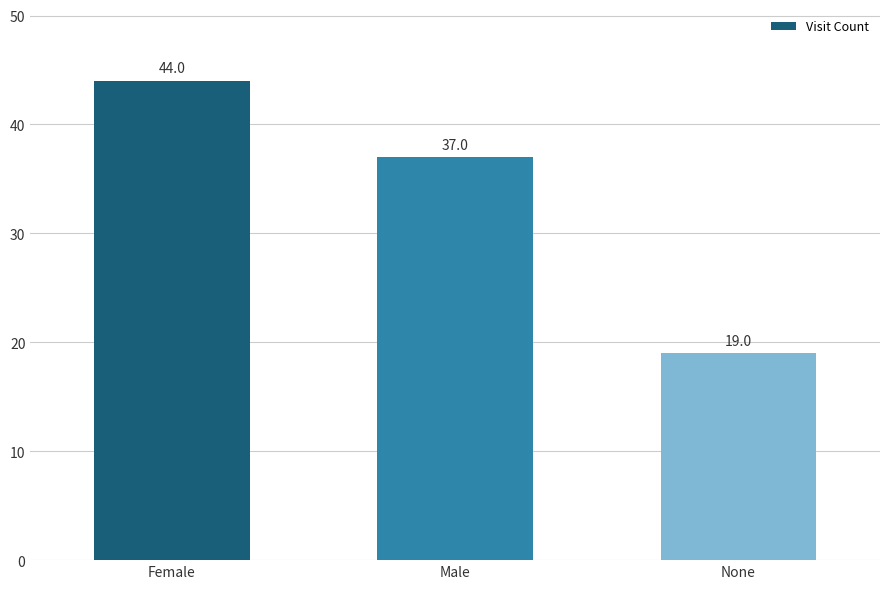

Reading left to right, list all the values displayed in this chart.

Female=44	Male=37	None=19